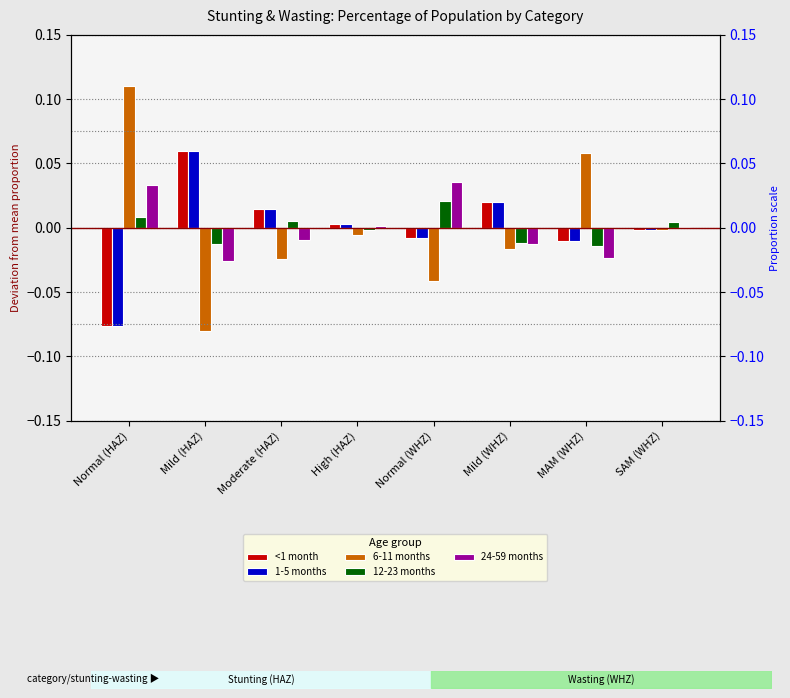

What position from the right is Mild (WHZ)?

3